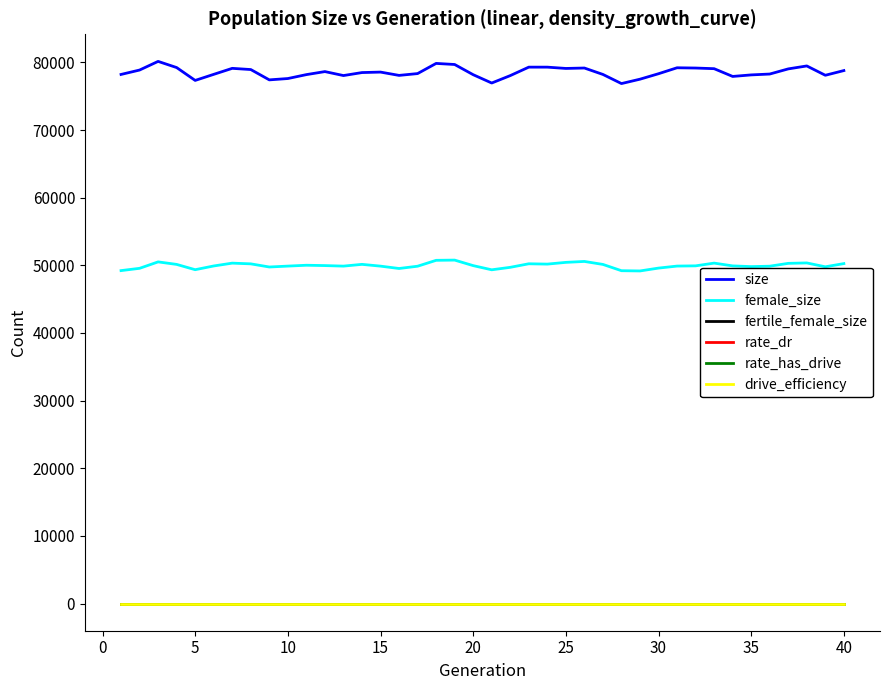

Does the chart display data point markers on the line(s)?

No